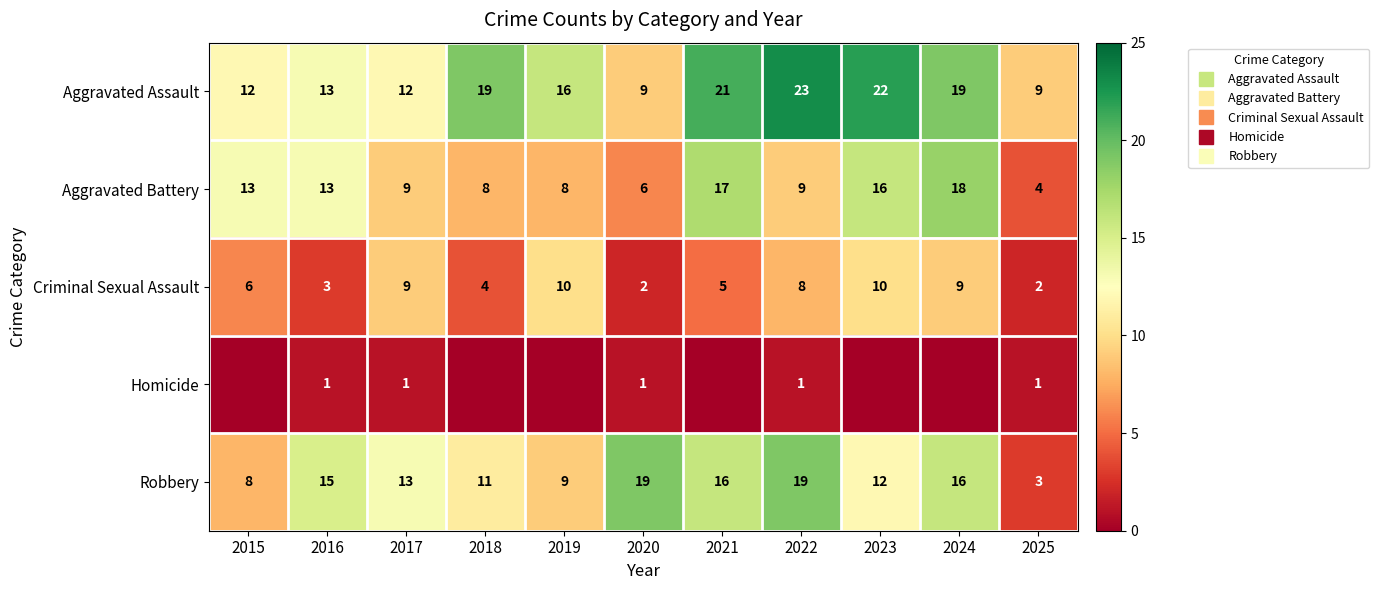

Which has a higher value, 2022 or 2019?

2022